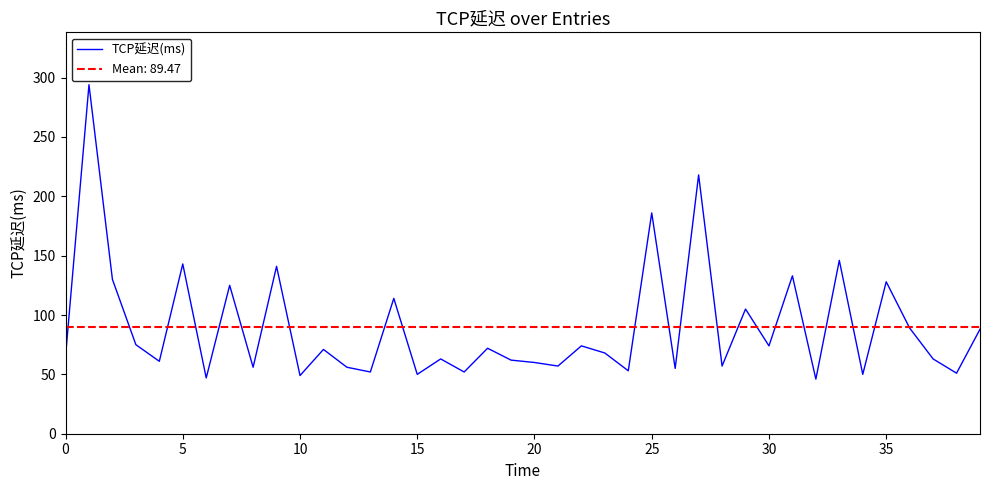

What is the maximum value shown in the chart?

294